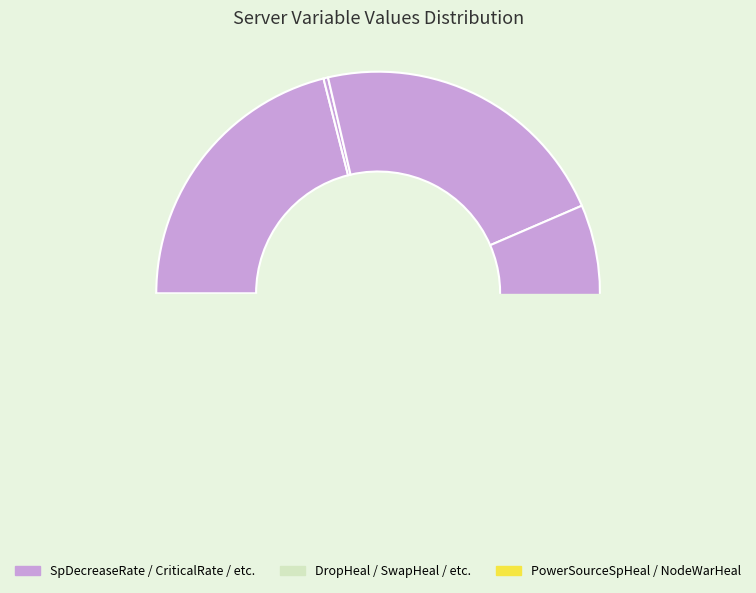

Between NodeWarHeal and PowerSourceSpHeal, which is larger?

PowerSourceSpHeal